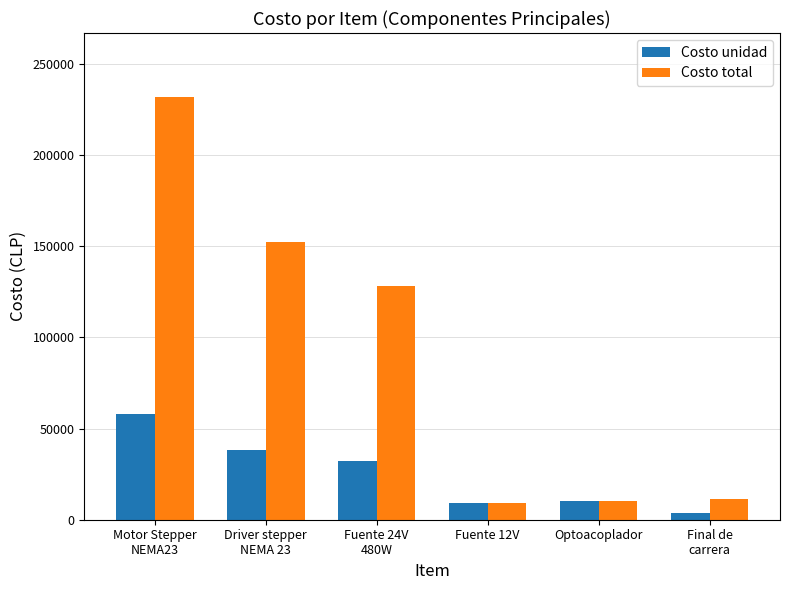

At Motor Stepper
NEMA23, list the series in order from largest to smallest.

Costo total, Costo unidad